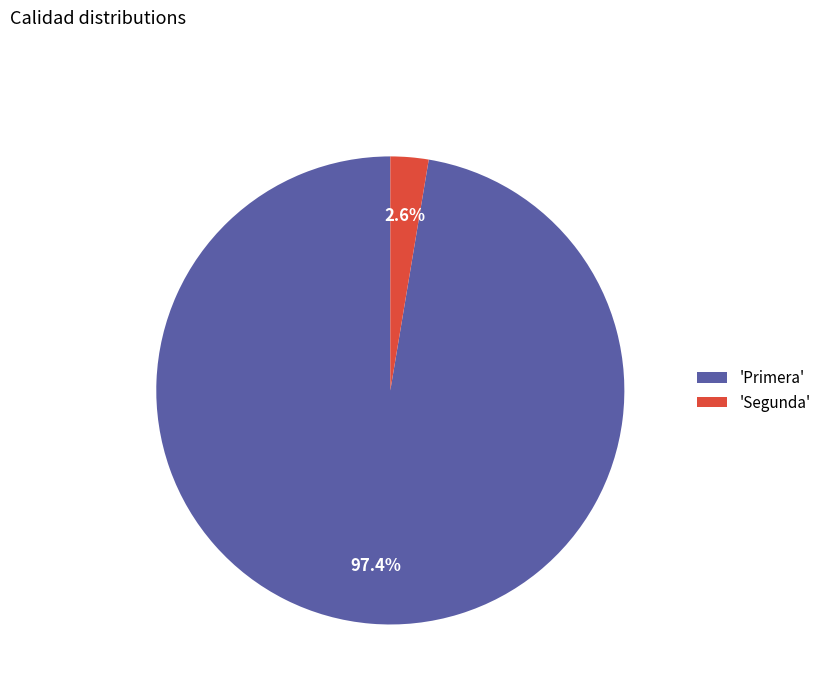

Combined, what portion of the pie is 'Primera' and 'Segunda'?

100.0%